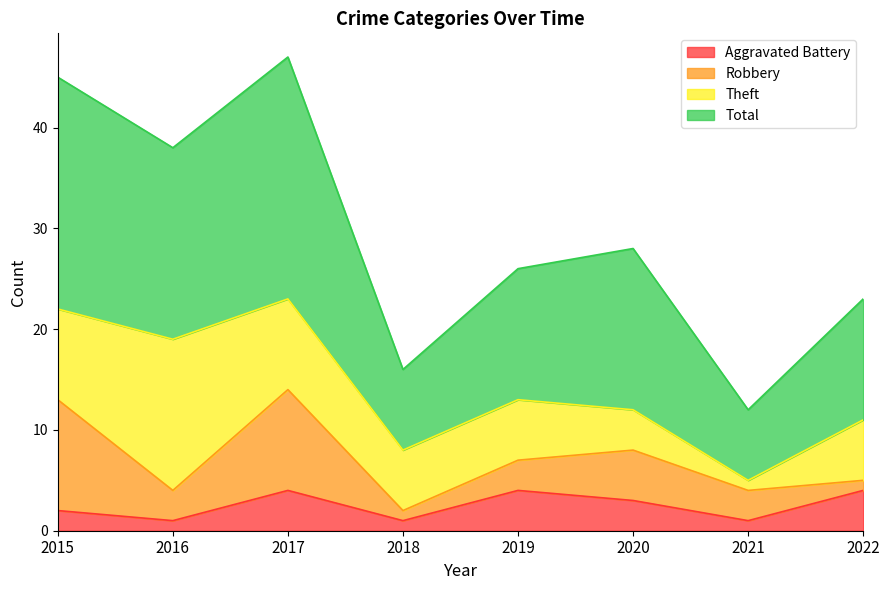

Which series changed the most between 2015 and 2022?

Total